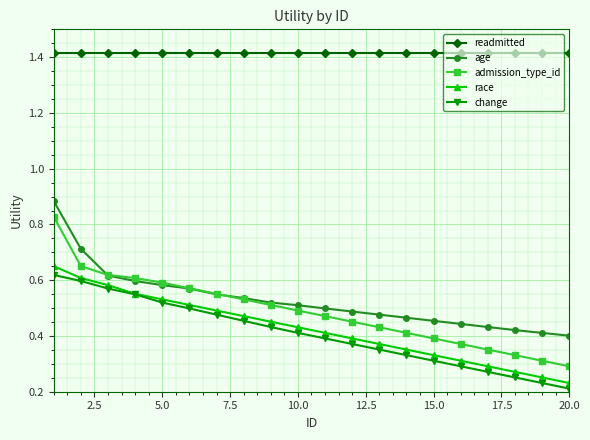

Count the change values in the range 0 to 1.

20